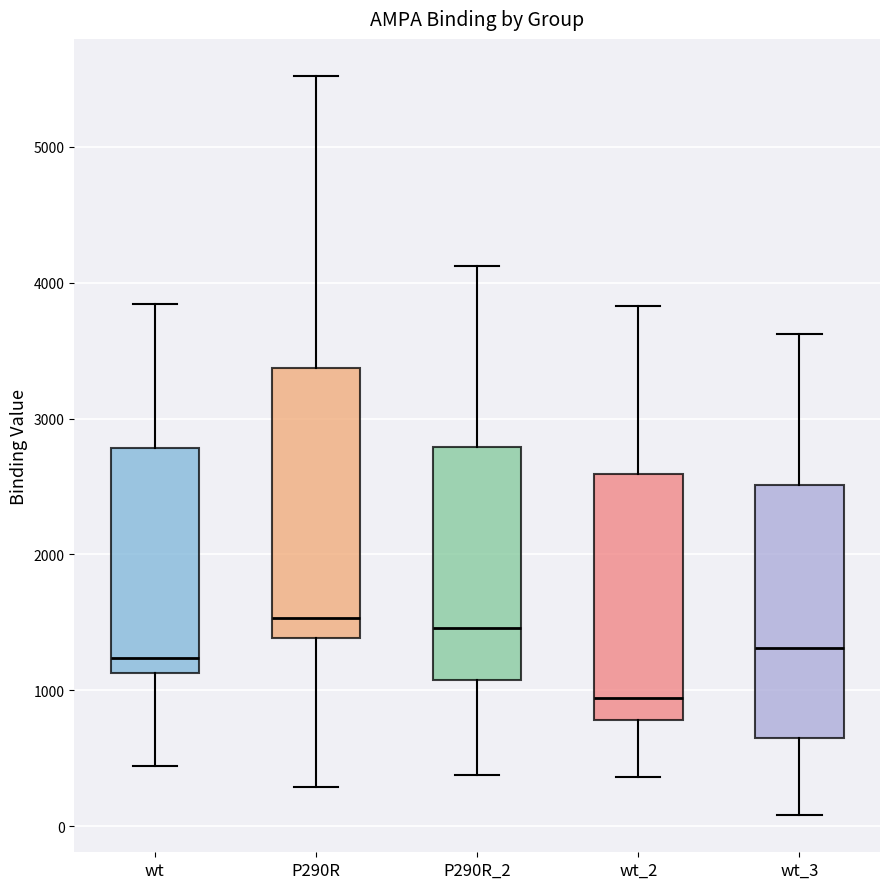

Which box is the tallest, from its lower edge to its upper edge?

P290R